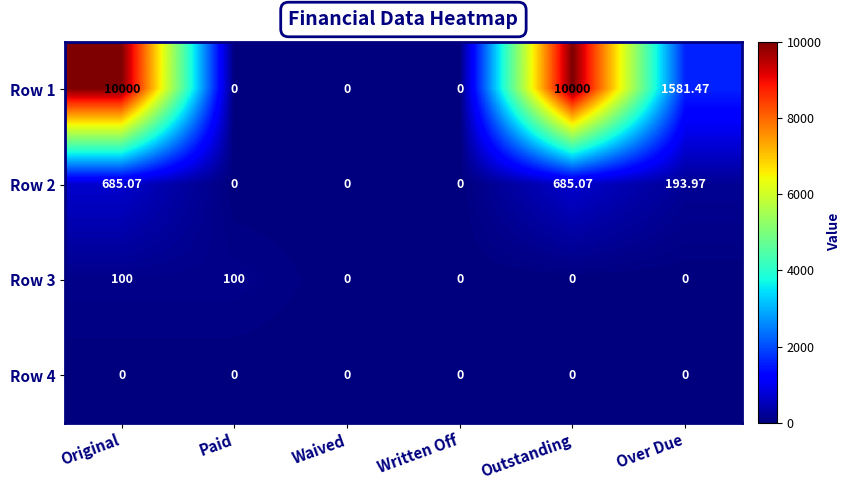

At which category is the sum across all series the highest?

Original